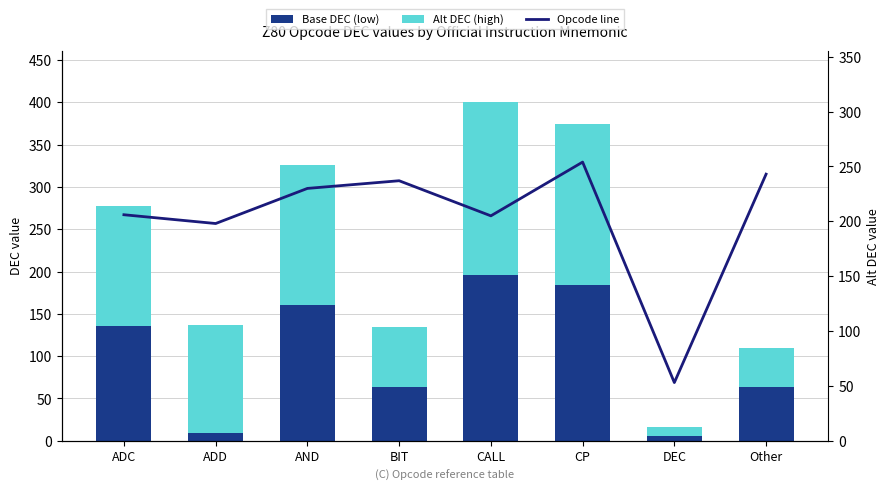

What is the sum of the Opcode line values at DEC and CP?

307